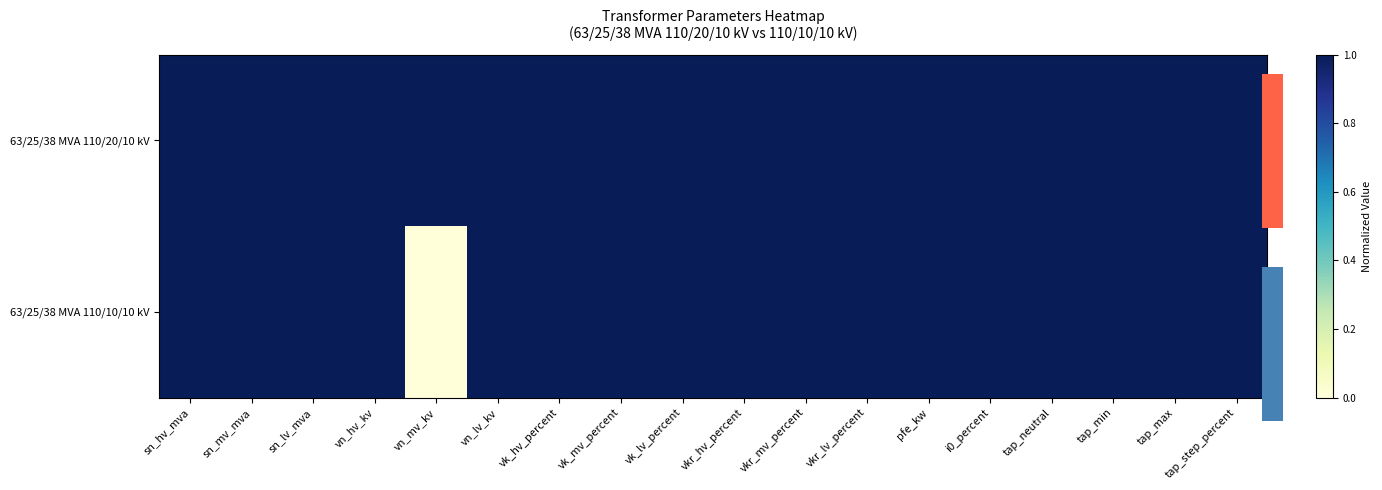

Which has a higher value, tap_step_percent or sn_lv_mva?

tap_step_percent